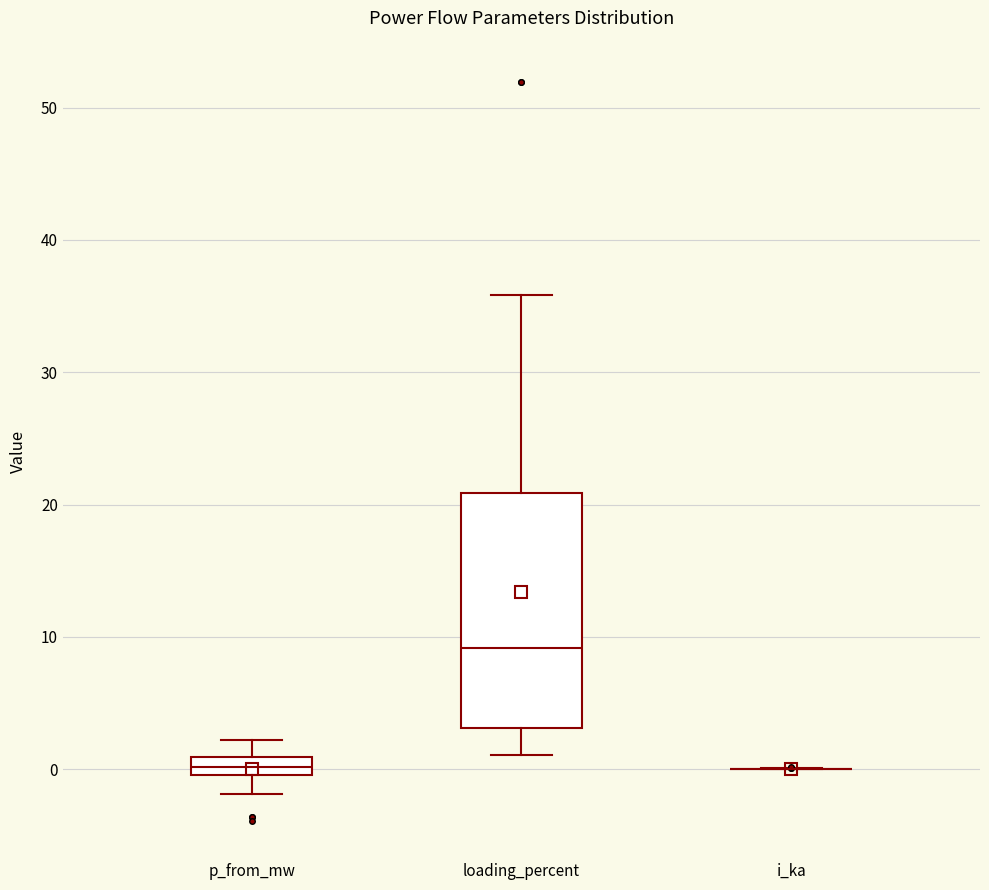

Where does the upper whisker of the box for p_from_mw end on the y-axis? The values are not printed on the chart, so give them approximately, as read against the axis.

2